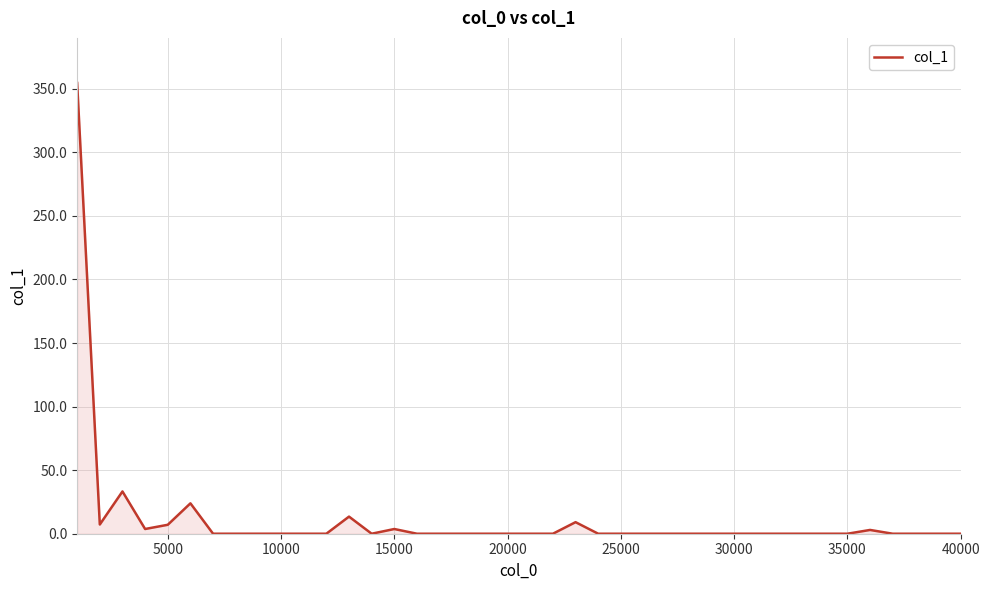

What is the maximum value shown in the chart?

354.6